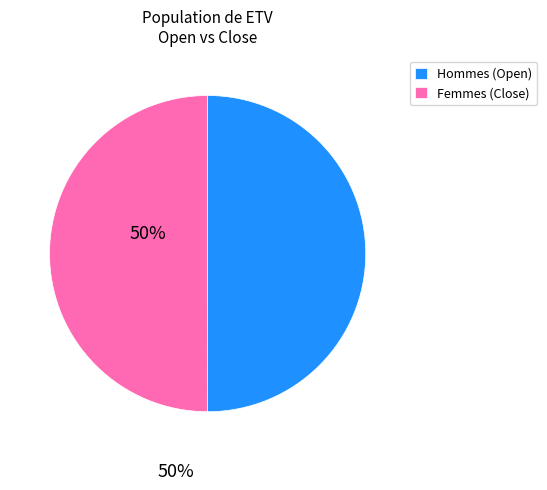

Do Hommes (Open) and Femmes (Close) together represent more than half of the pie?

Yes